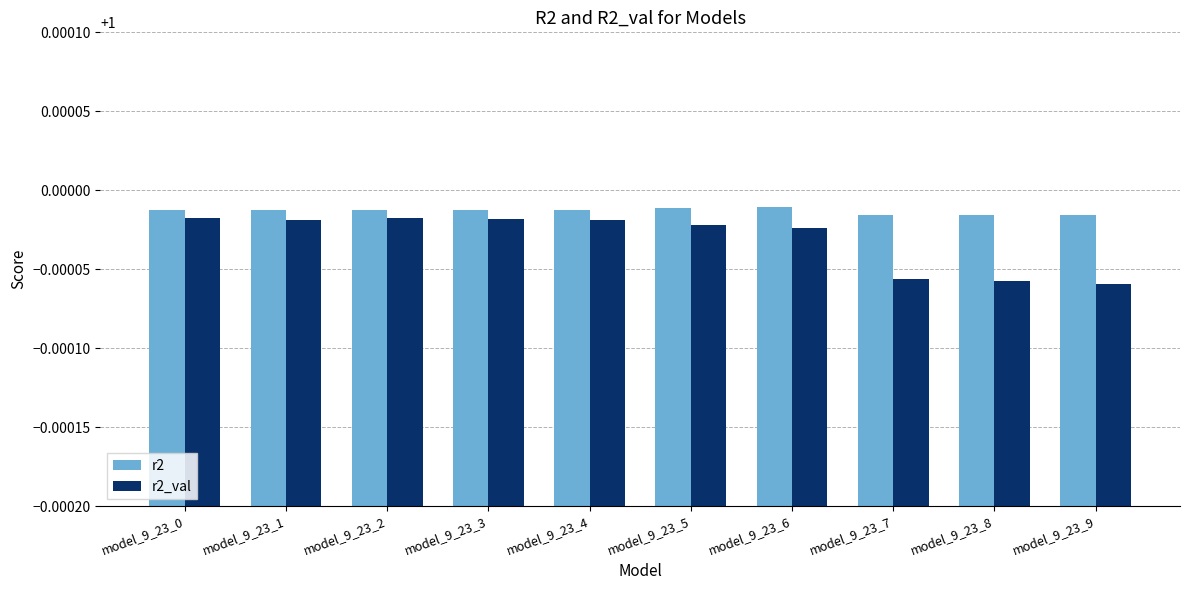

True or false: r2 has a value of 1.8 at model_9_23_3.

False